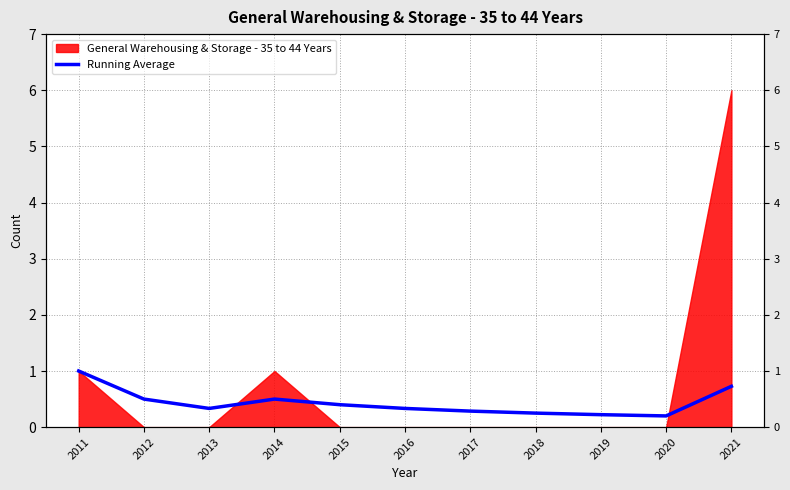

How many interior local valleys (lower than both neighbors) does the data have?

2